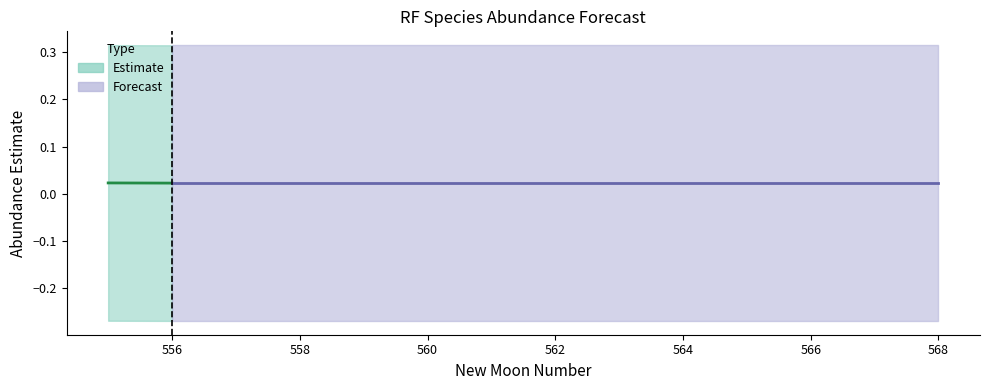

True or false: lower_pi and estimate cross at least once.

False